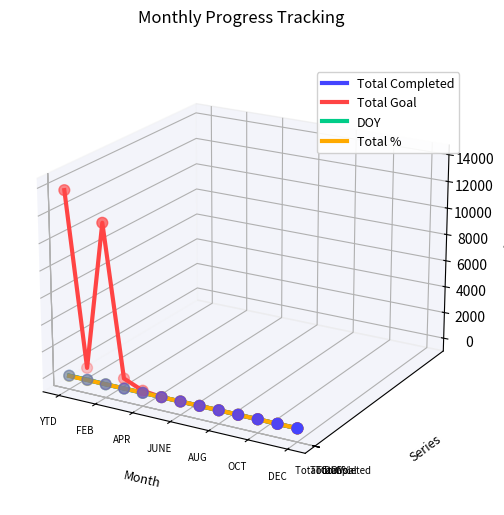

Which series contains the lowest Y value?

Total Completed